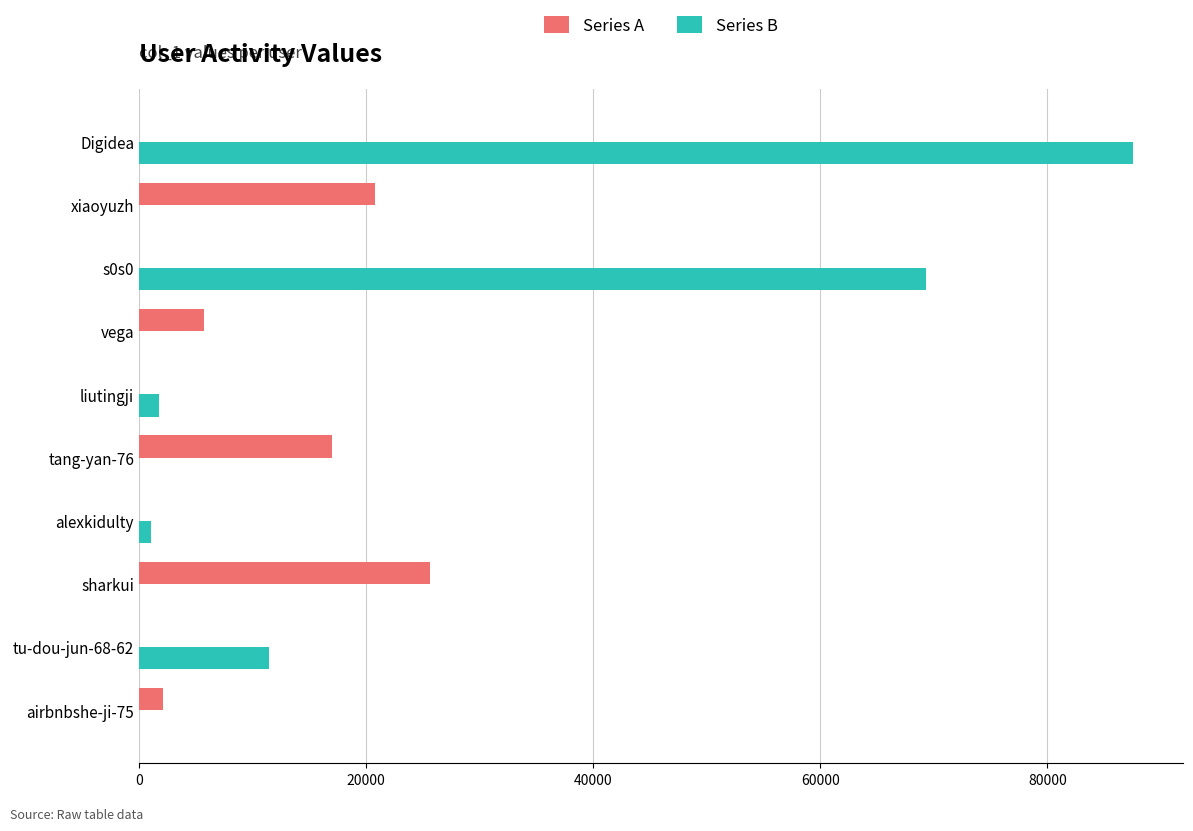

Is it true that Series A equals 10623 at alexkidulty?

False